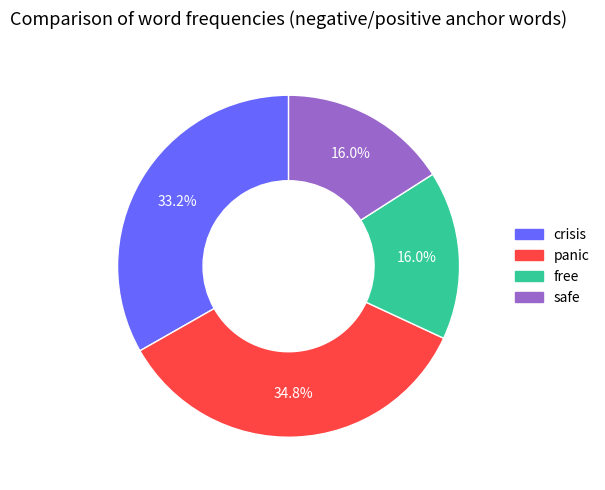

Count the number of slices in the pie.

4